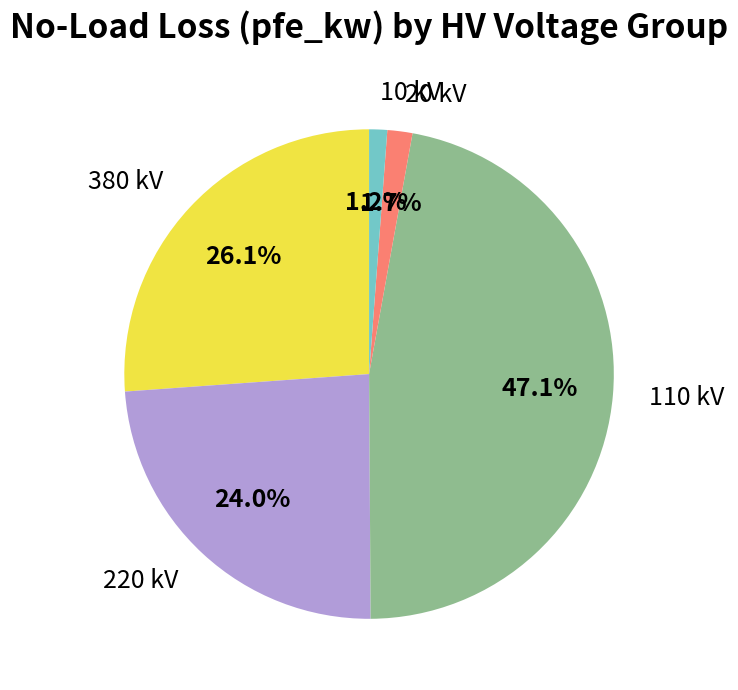

What is the ratio of the value at 110 kV to the value at 220 kV?

2.0